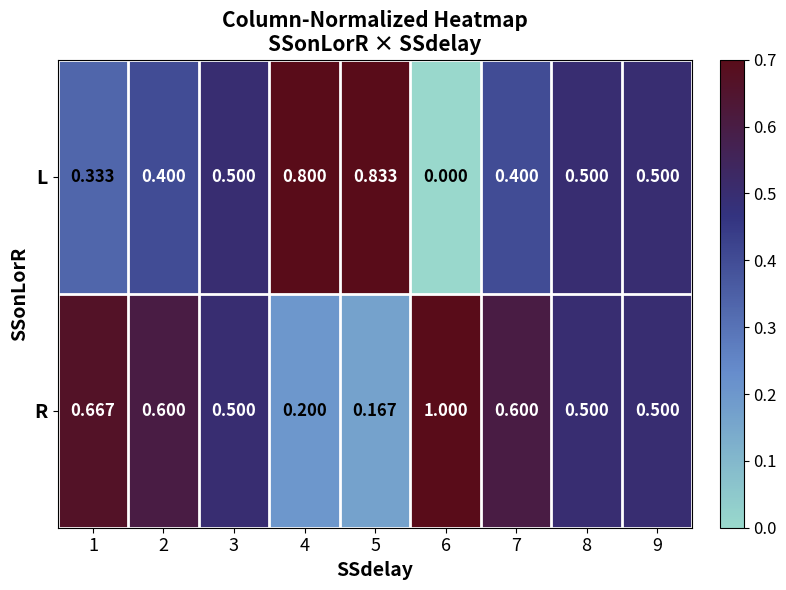

Rank the series at 2 from lowest to highest value.

L, R